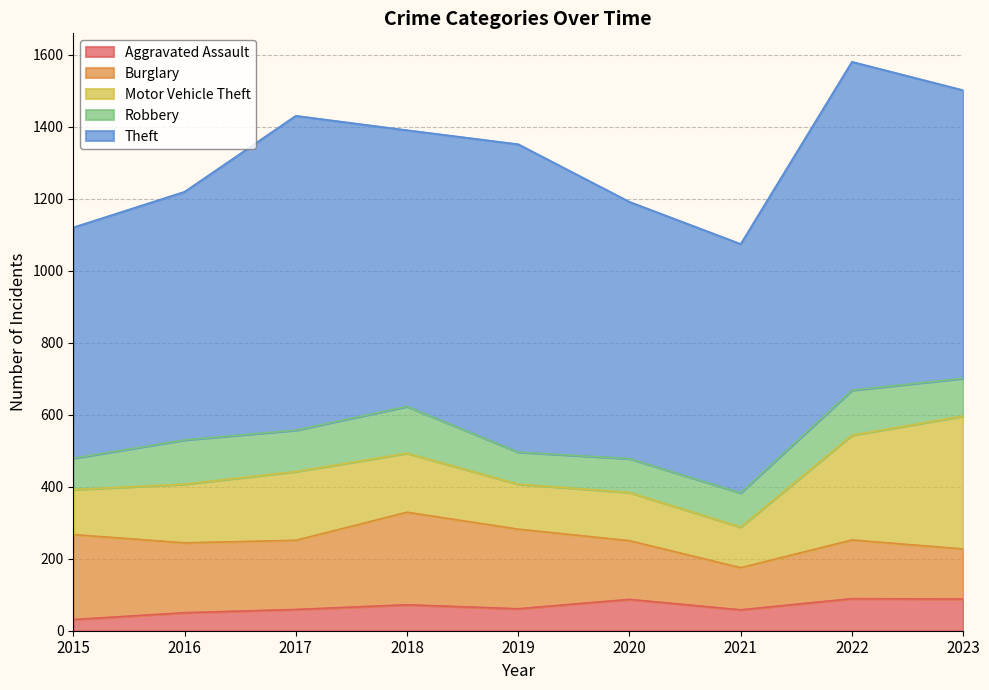

How many values in the Burglary series exceed 192?

4